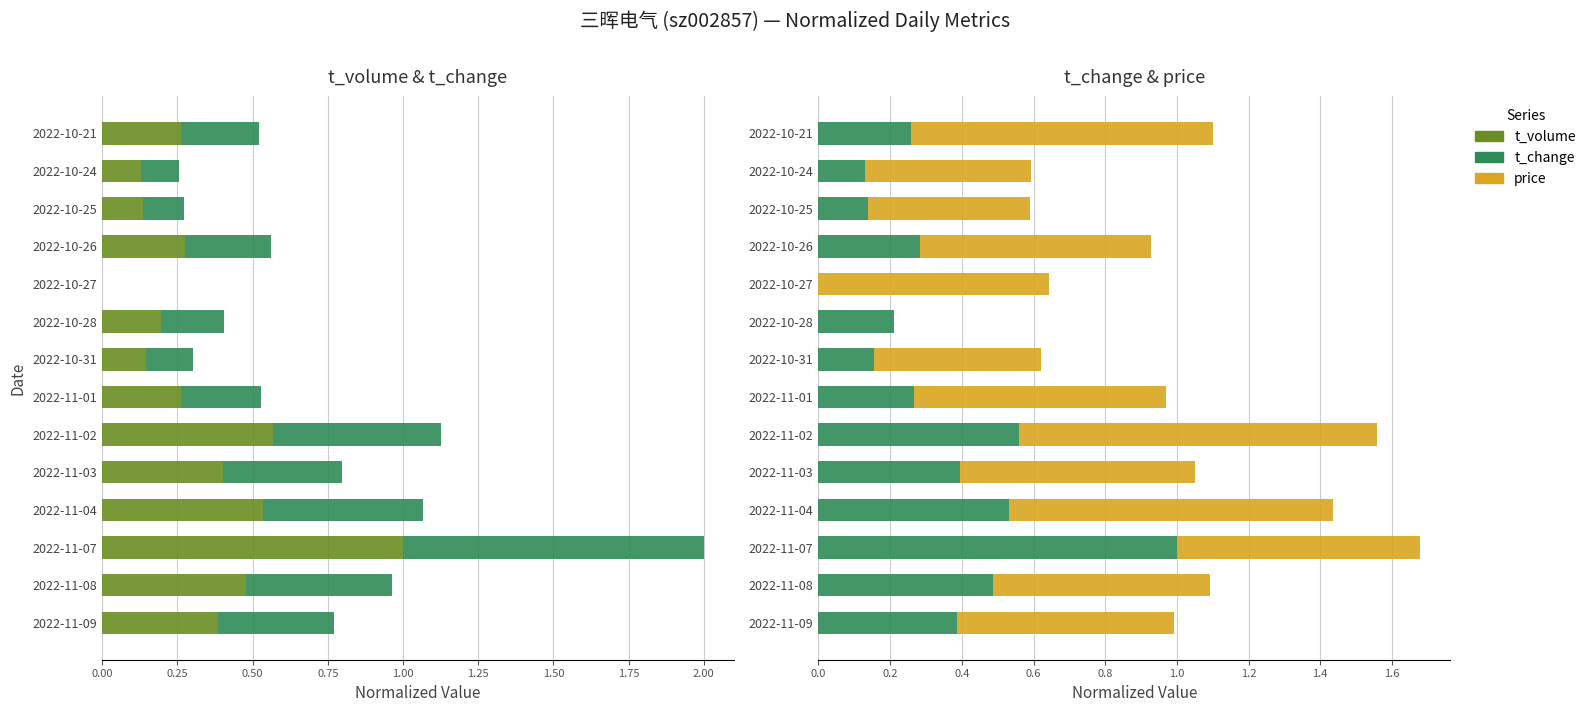

How many values in the t_volume series exceed 0?

13